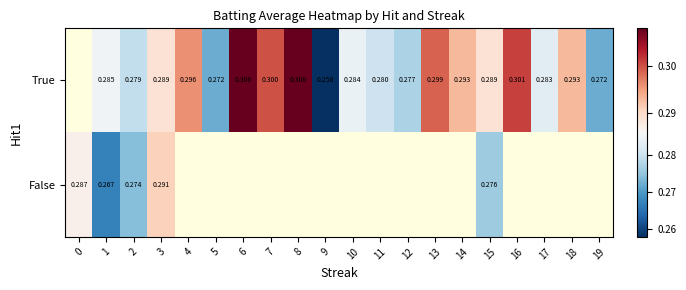

At which category is the sum across all series the highest?

3